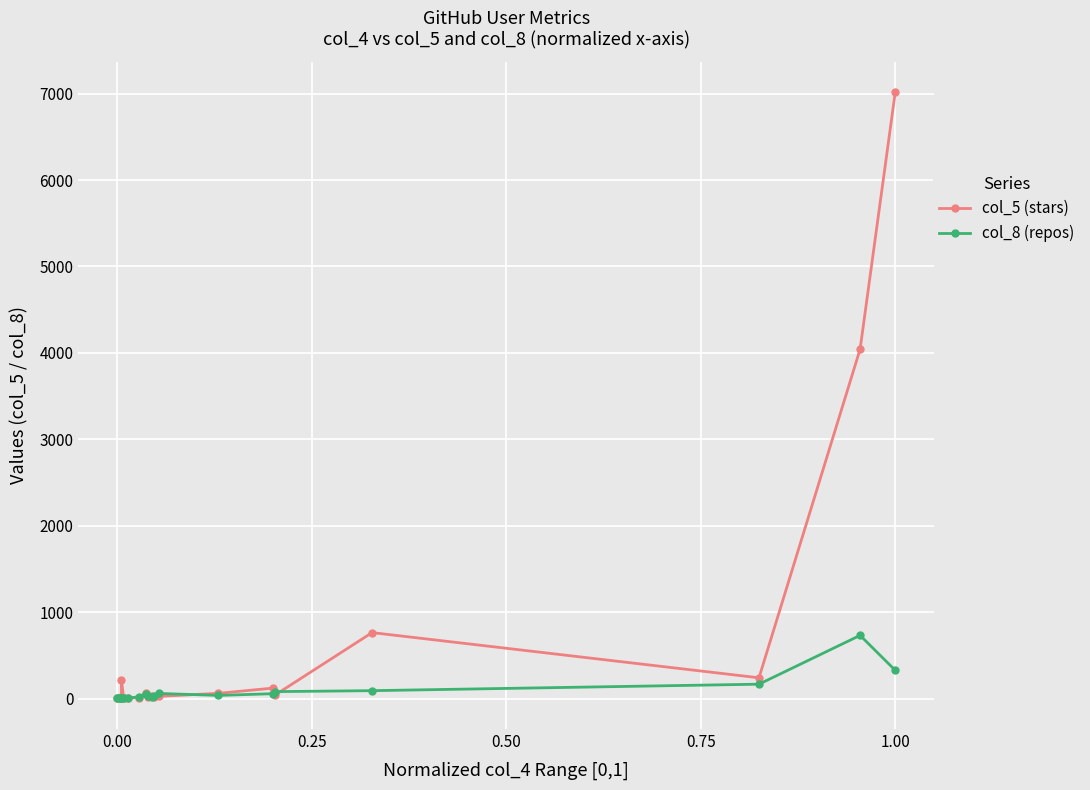

How many values in the col_5 (stars) series exceed 32?

9